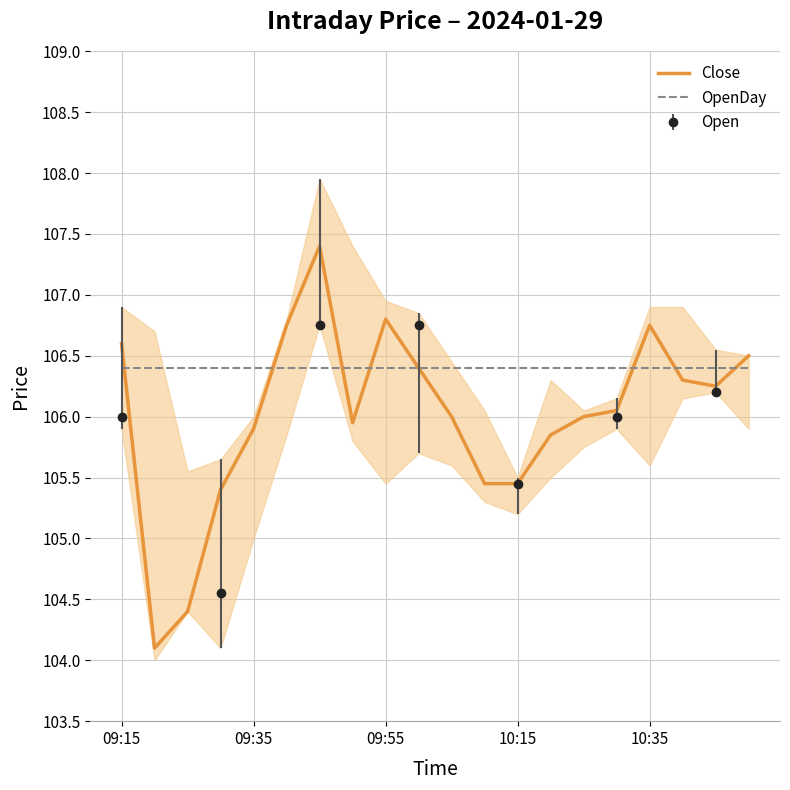

What is the sum of all OpenDay values?

2128.0